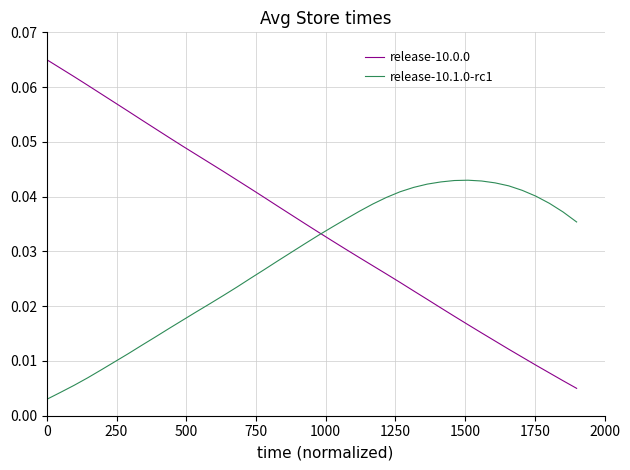

Which series has the largest range (max minus min)?

release-10.0.0